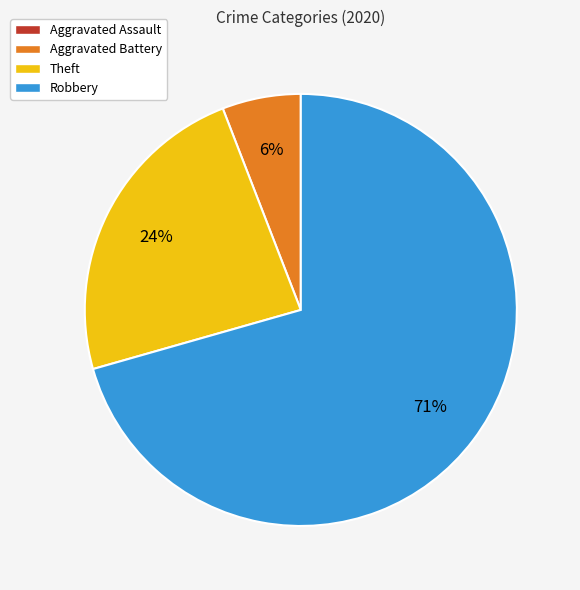

To the nearest percent, what is the average slice percentage?

25%